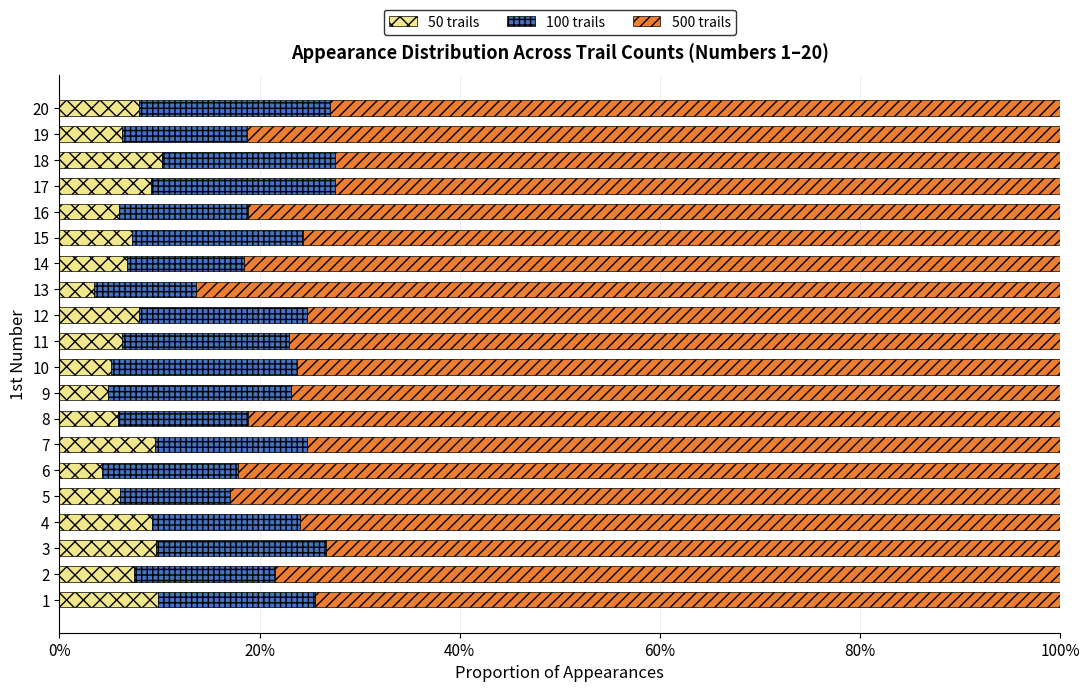

What is the lowest value of the 50 trails series?

3.4